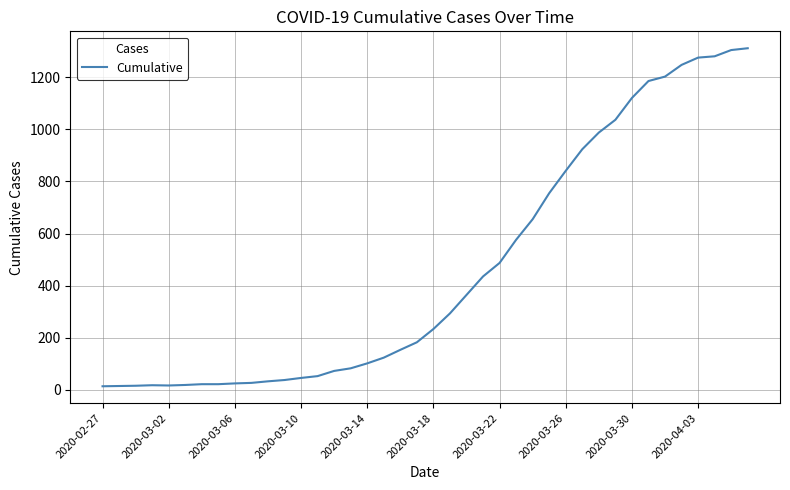

How many lines are shown in the chart?

1